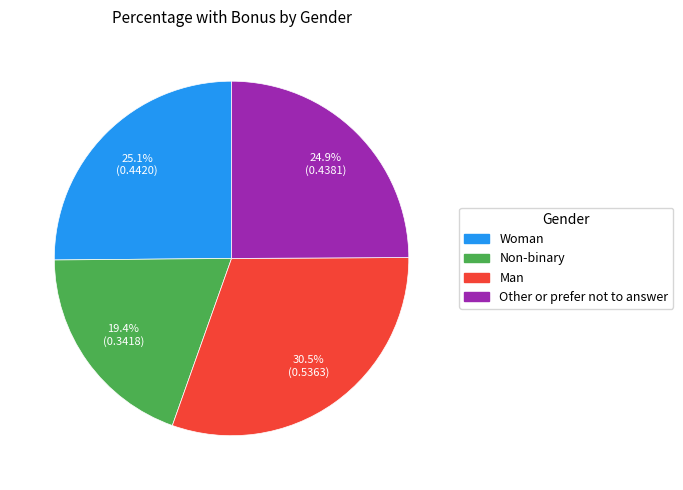

How many slices are in this pie chart?

4